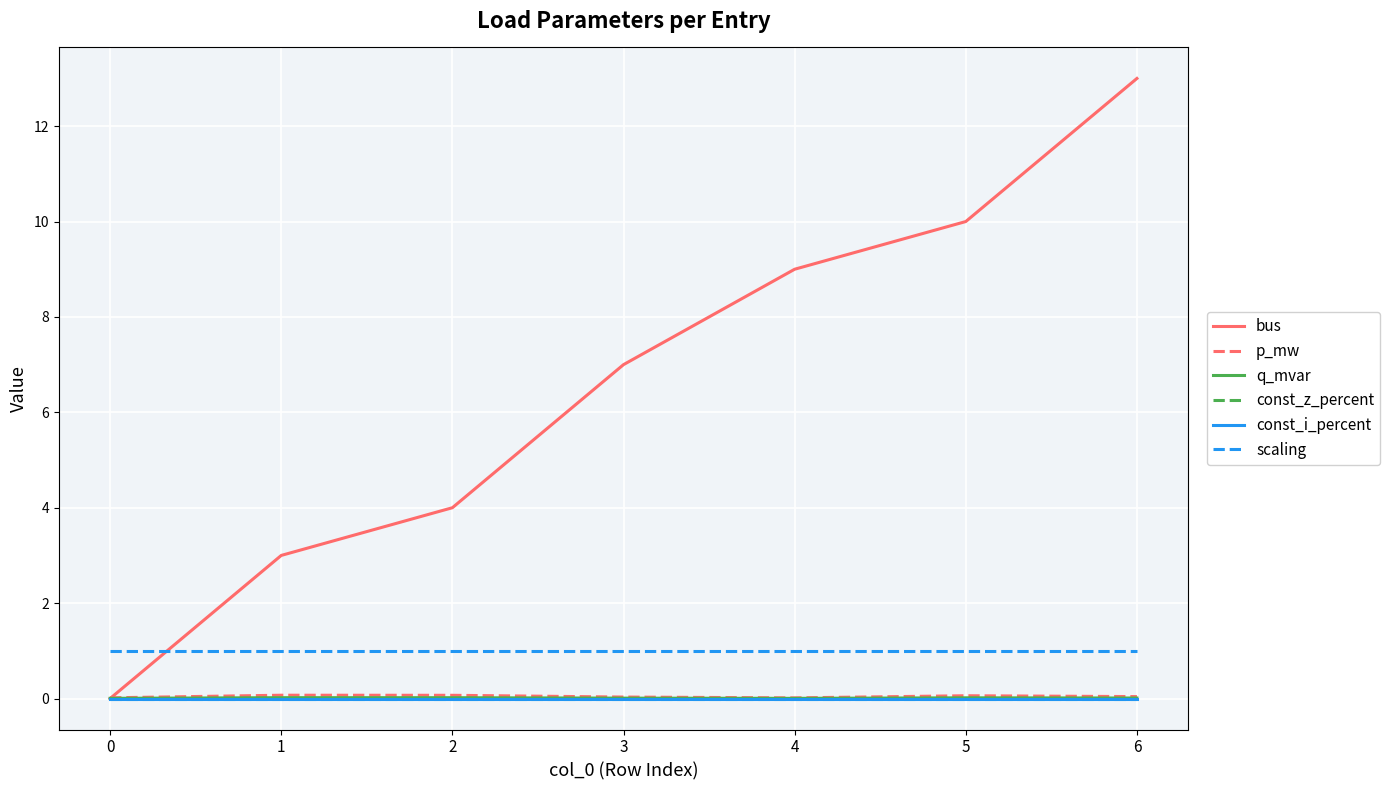

Is this an area chart (filled region under the line)?

No